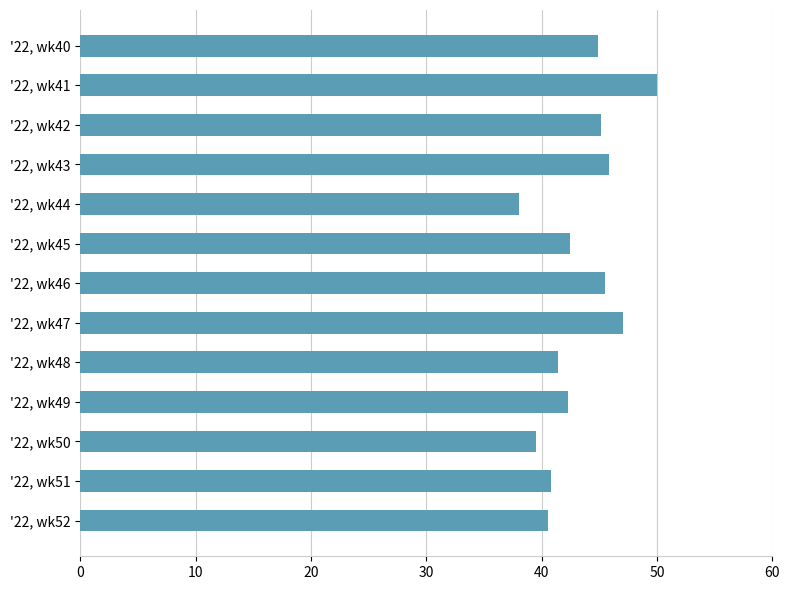

What is the greatest value displayed?

50.0